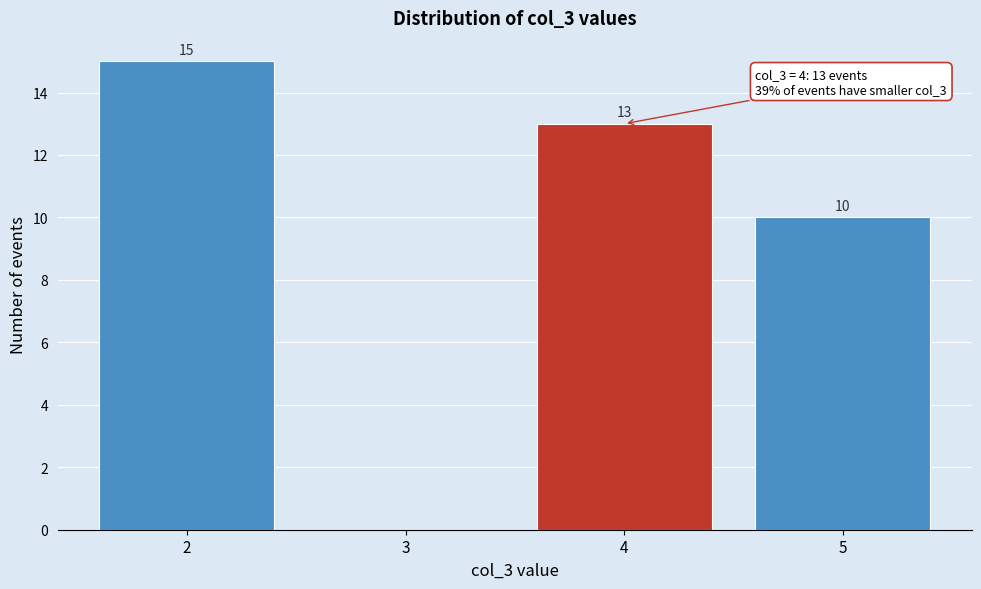

Over which range of the x-axis is the bar tallest?

1.5 to 2.5